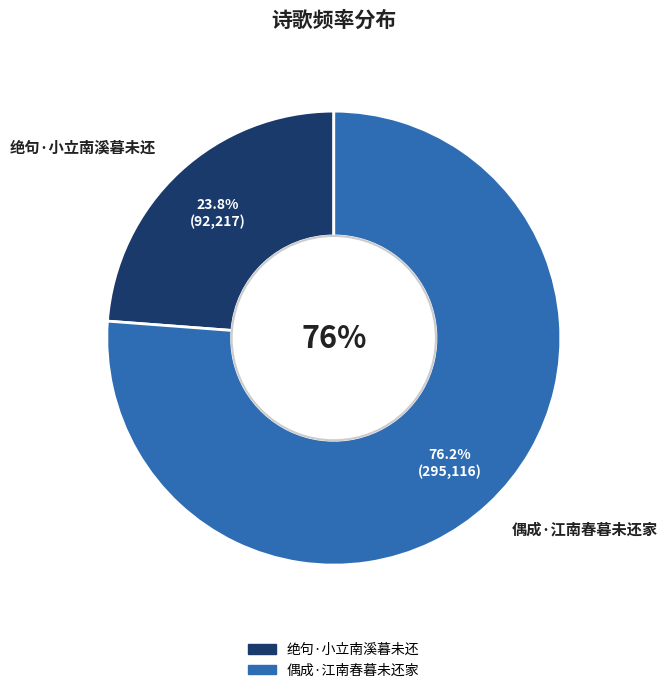

Which category has the biggest portion of the pie?

偶成·江南春暮未还家